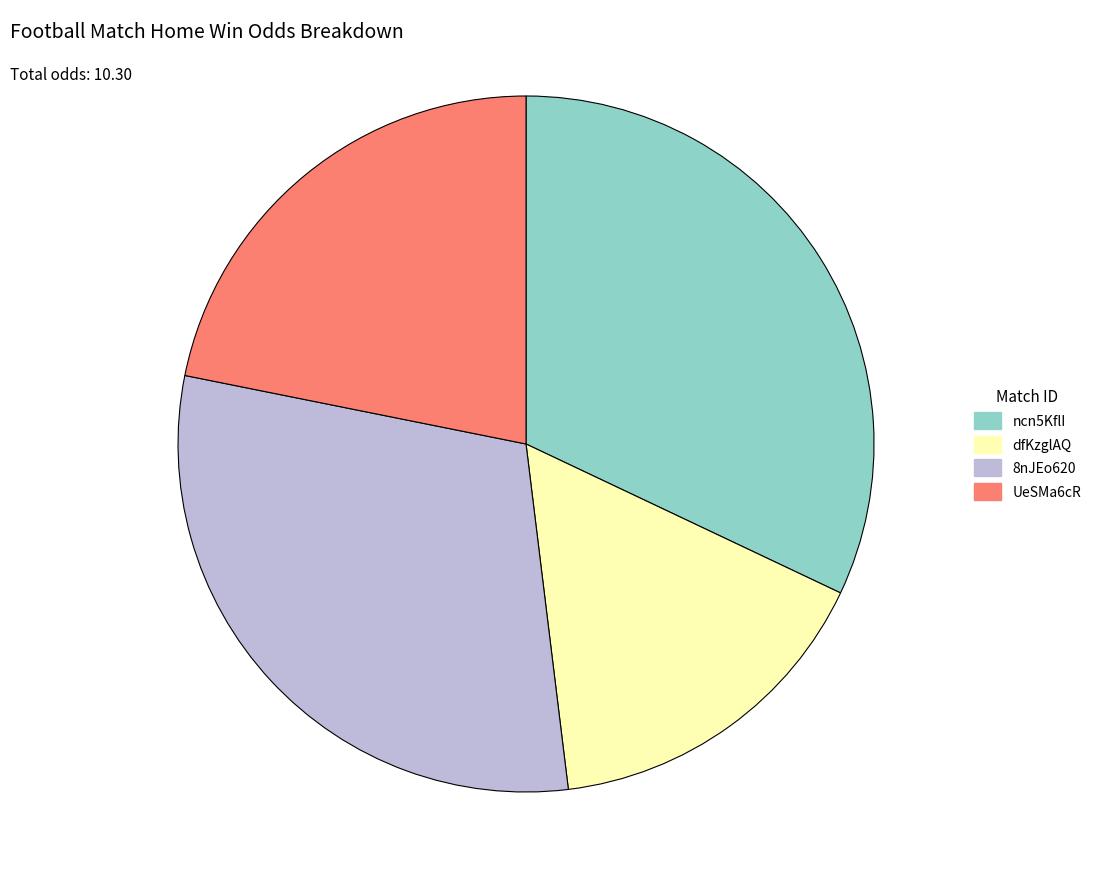

Is there any slice that represents more than half of the pie?

No